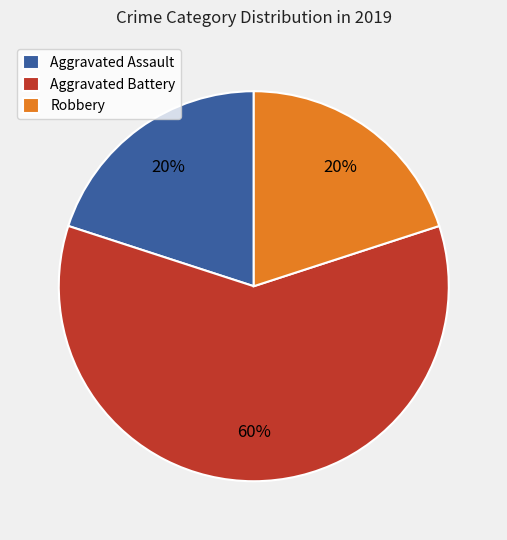

Do Aggravated Assault and Robbery together represent more than half of the pie?

No